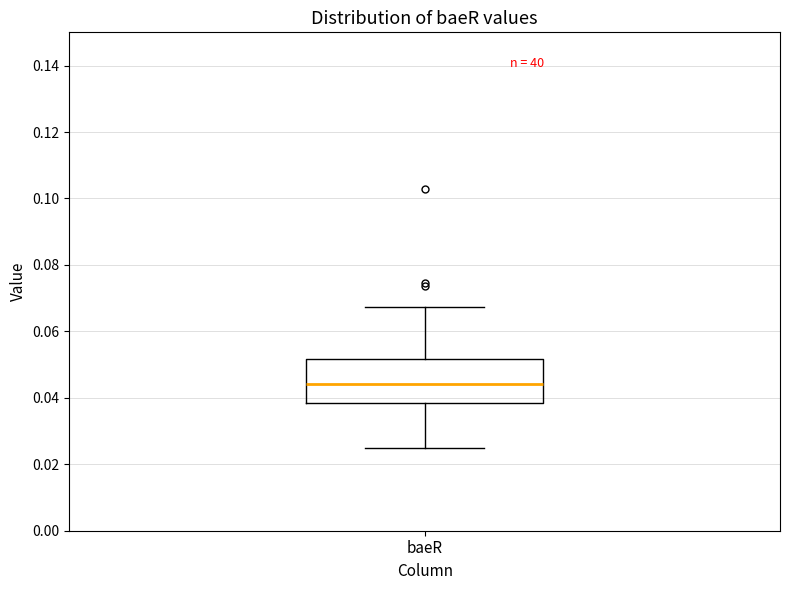

Read this box plot against the y-axis: the position of the median line, the range covered by the box, and the ends of both whiskers. The values are not printed on the chart, so give them approximately, as read against the axis.

median 0.044, box 0.038 to 0.052, whiskers 0.024 to 0.068